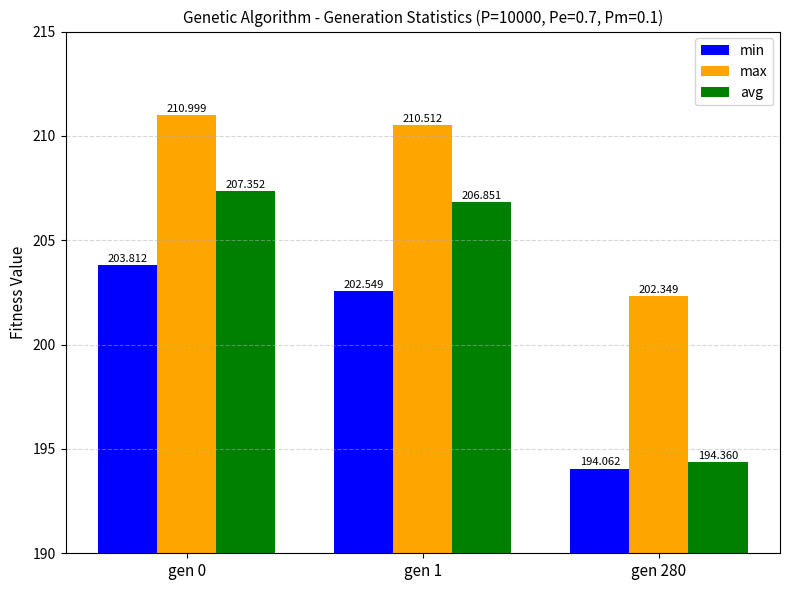

What is the difference between the max values at gen 1 and gen 0?

0.5